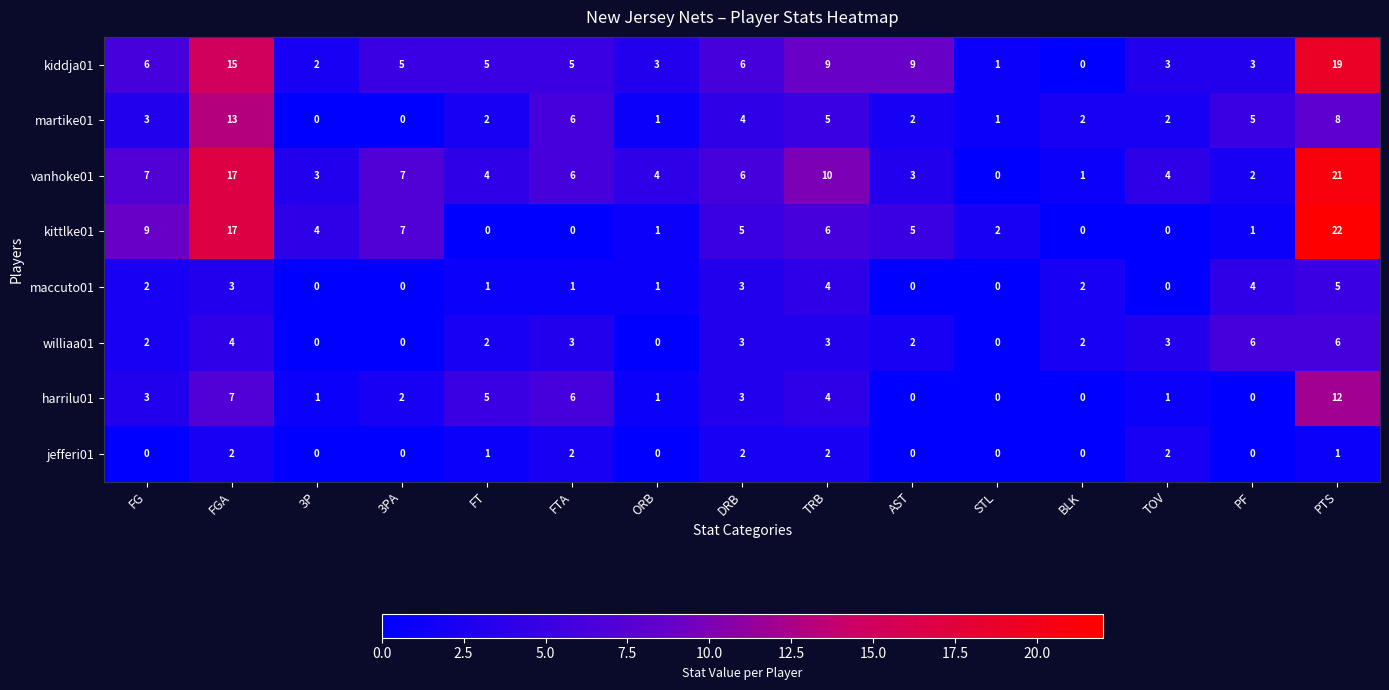

List the series in order of their peak value, lowest first.

jefferi01, maccuto01, williaa01, harrilu01, martike01, kiddja01, vanhoke01, kittlke01